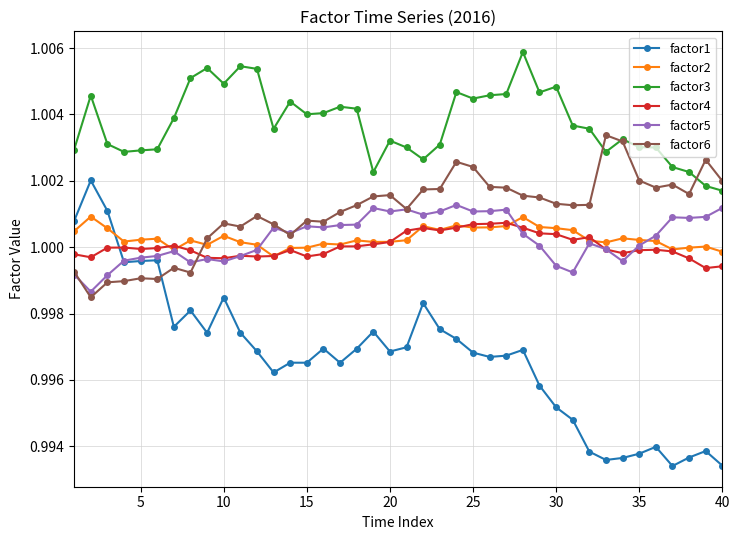

True or false: factor6 and factor4 cross at least once.

True